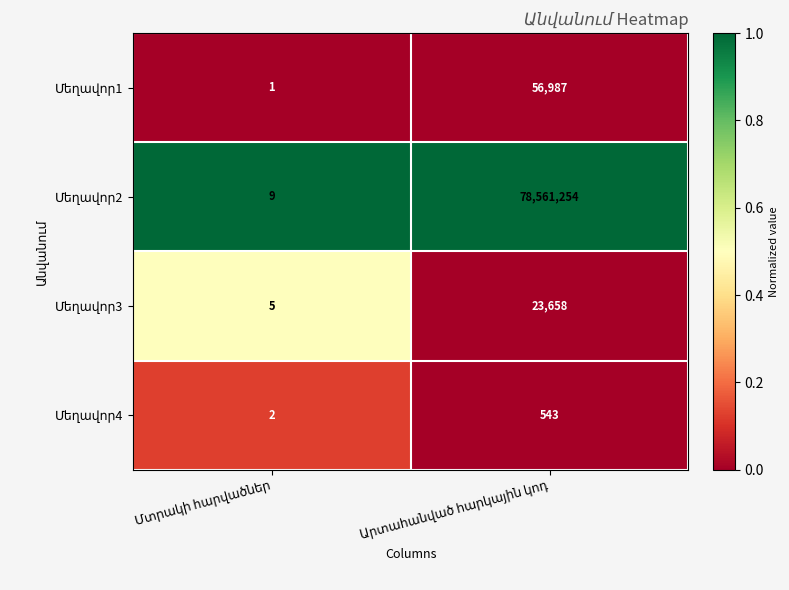

What is the greatest value displayed?

78561254